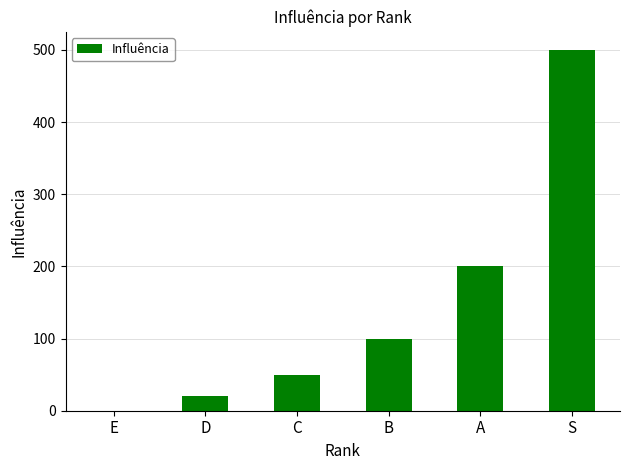

What is the maximum value shown in the chart?

500